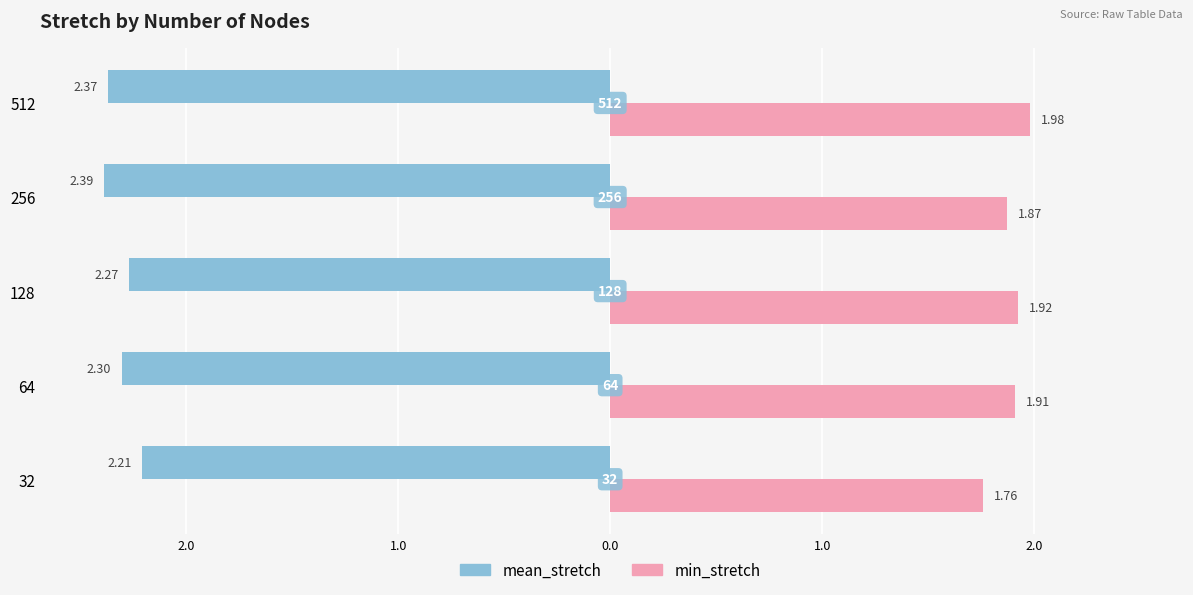

What are all the series names shown in the legend?

mean_stretch, min_stretch